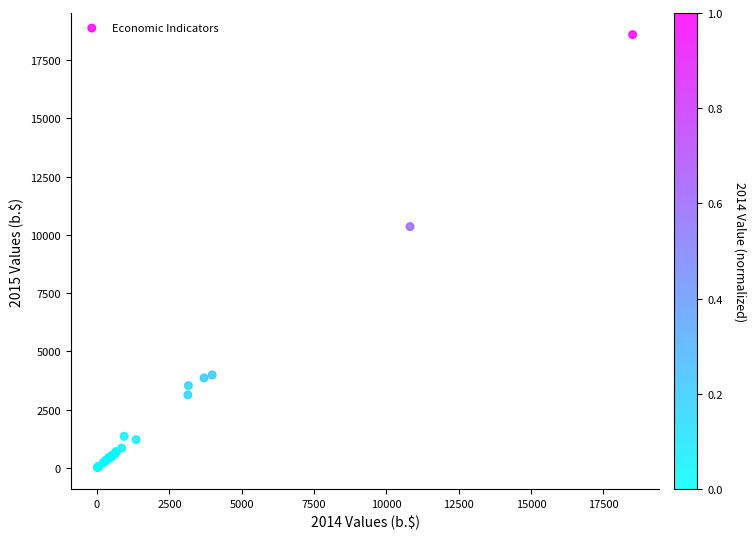

What Y value in the scatter plot is closest to 9304?

10353.4